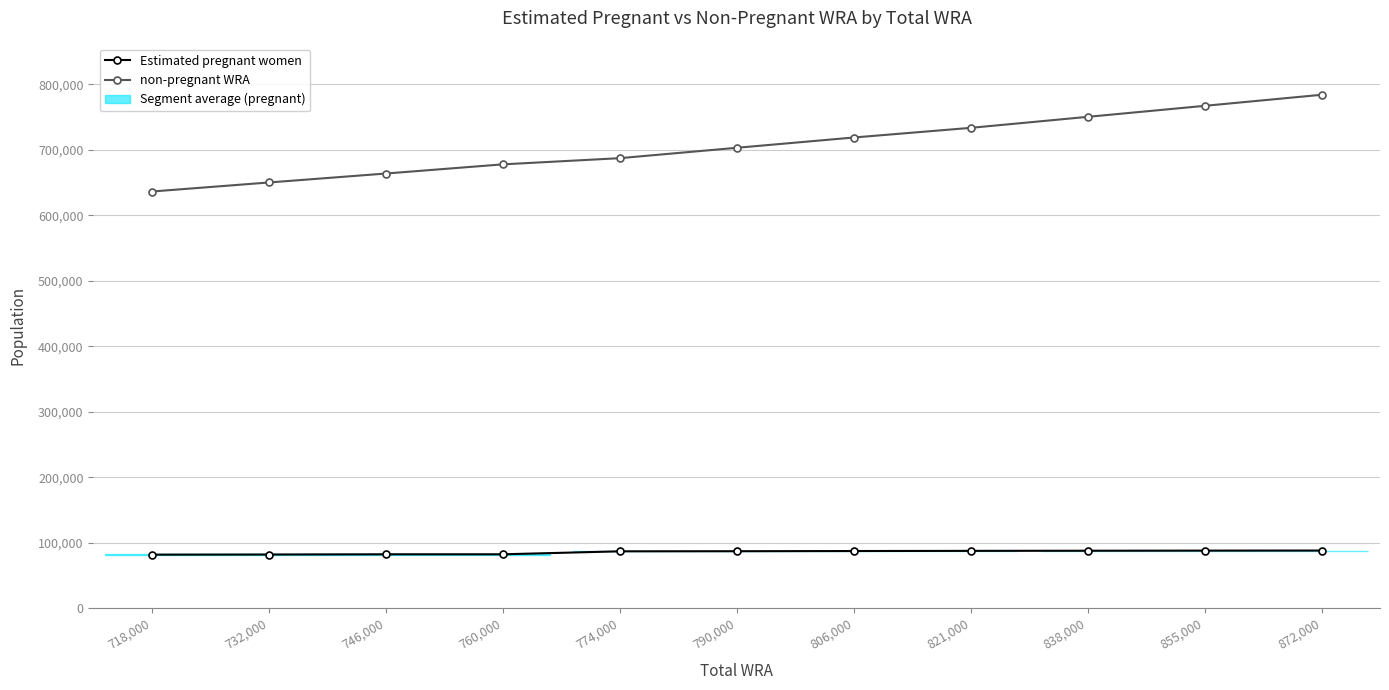

Is the value of Estimated pregnant women at 872,000 greater than the value of non-pregnant WRA at 718,000?

No